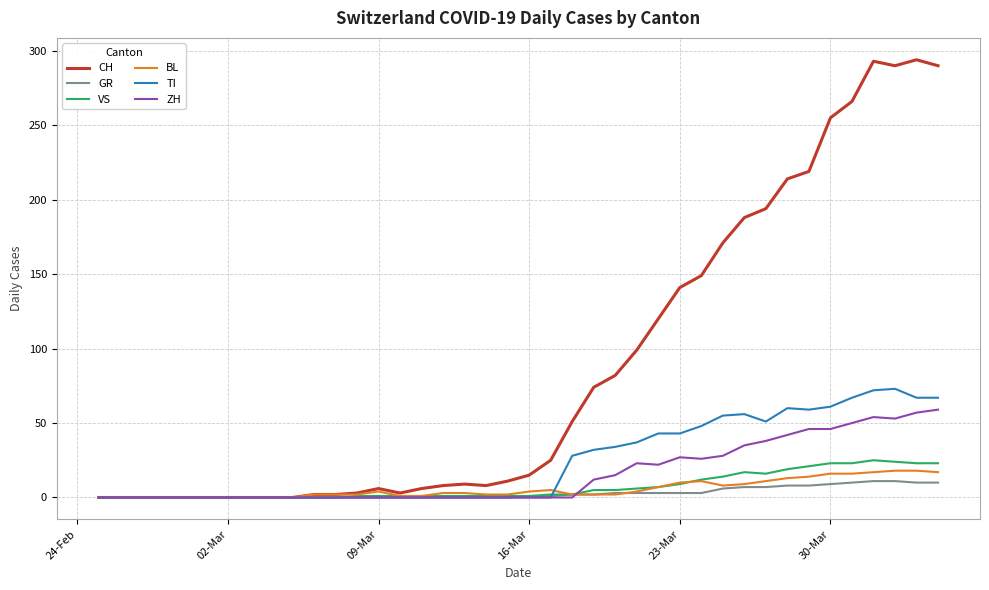

Which series has the widest spread of values?

CH